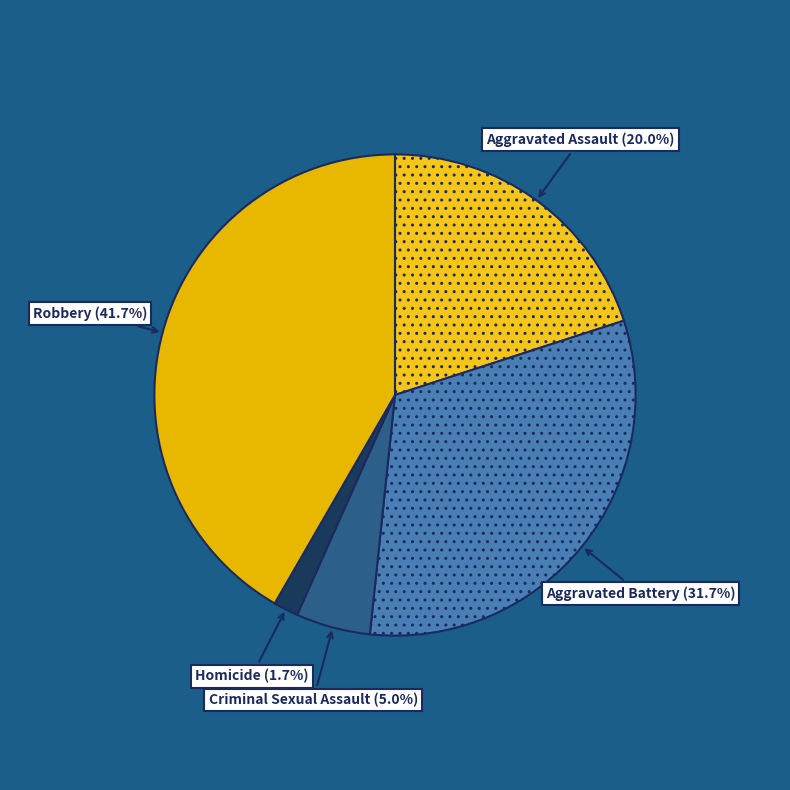

Which category has the smallest portion of the pie?

Homicide